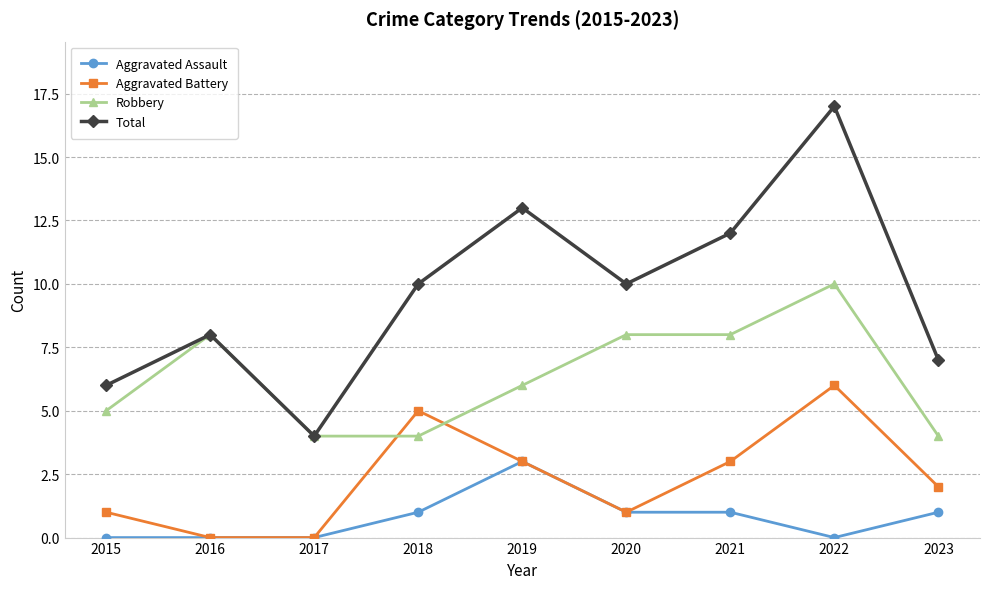

Which category has the highest value across all series?

2022